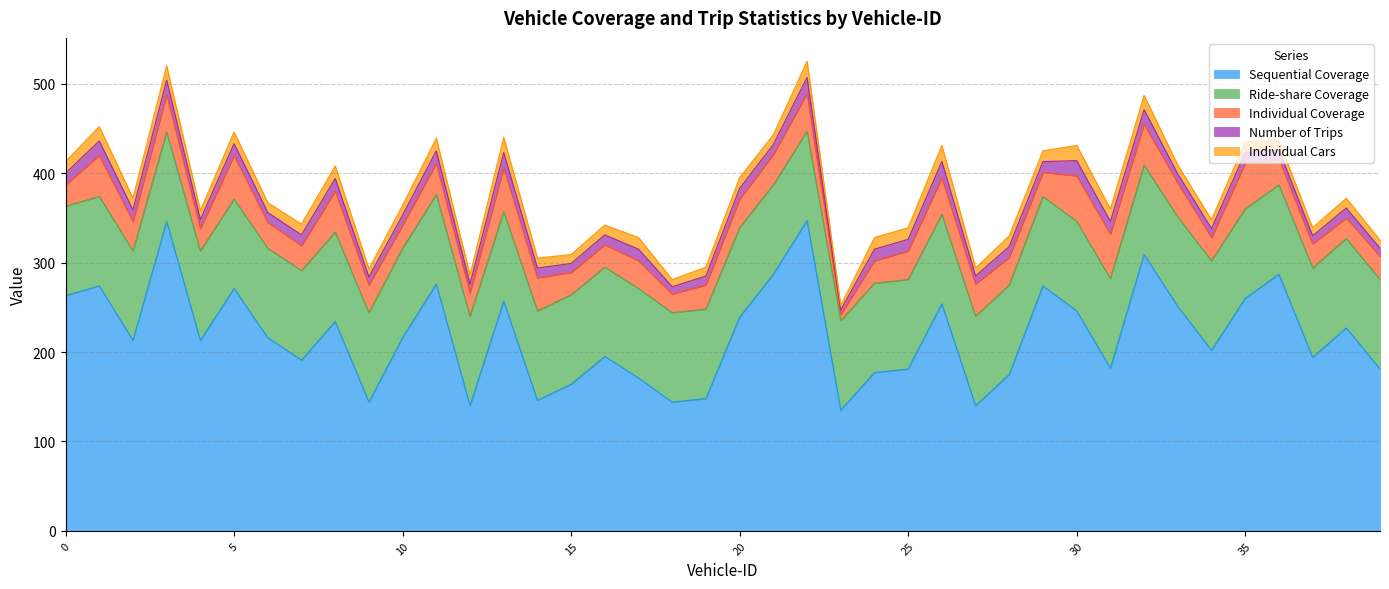

What is the sum of the Ride-share Coverage values at 11 and 5?

200